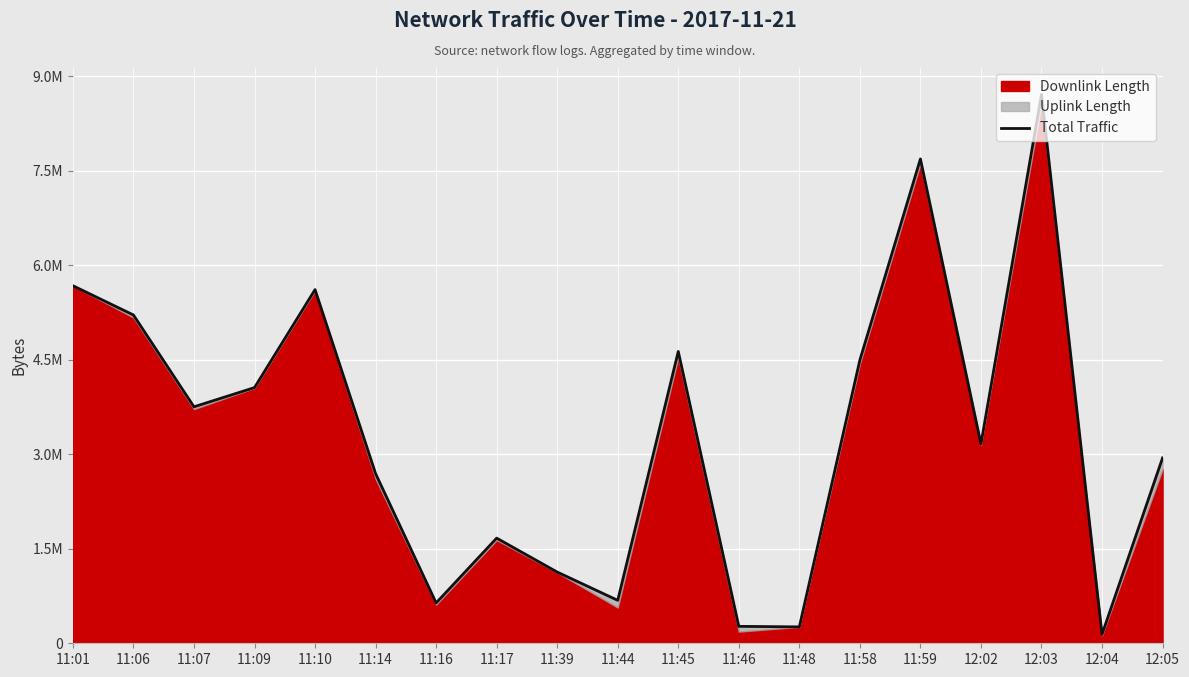

What is the change in value from 11:01 to 11:45?

-1043100